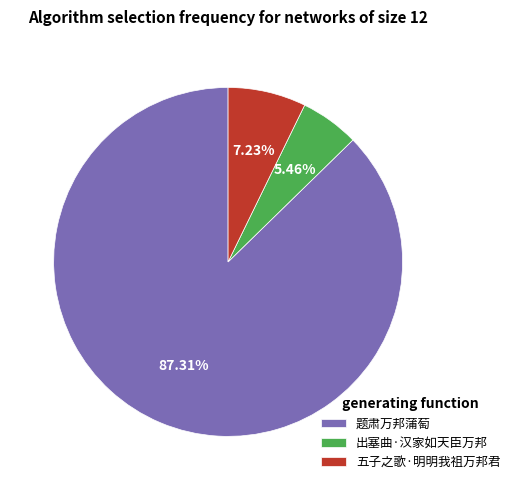

The 出塞曲·汉家如天臣万邦 slice represents 5% of the pie. True or false?

True